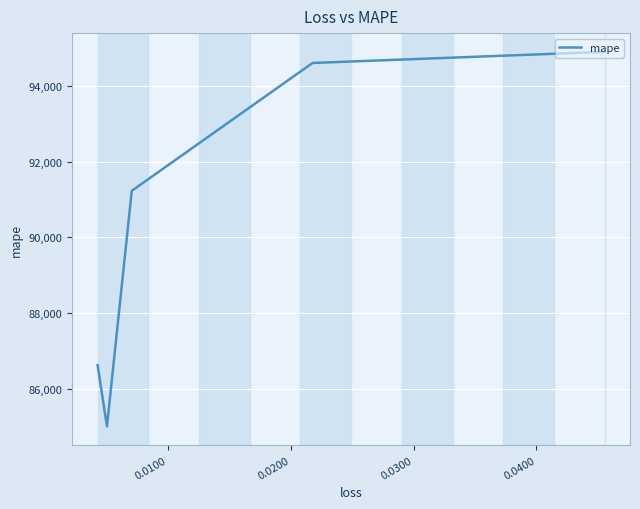

What is the sum of all values?

452372.0